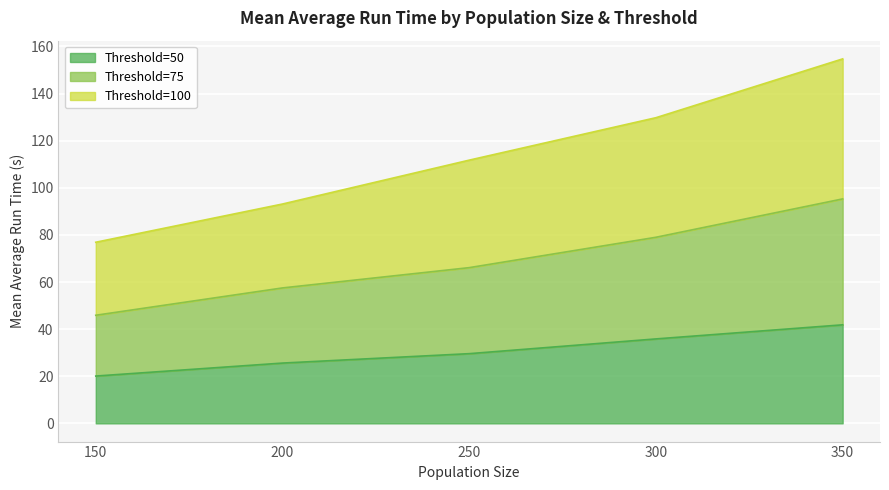

True or false: MeanAverageRunTime_100 has more than 0 interior local peaks.

False